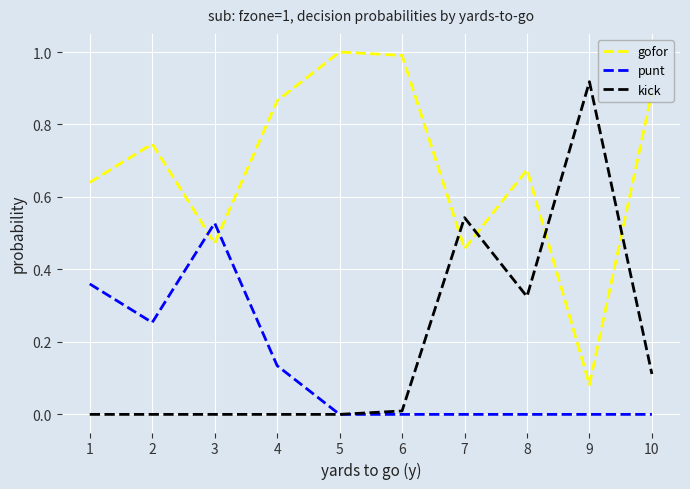

What is the spread (max minus min) of values at 5?

1.0